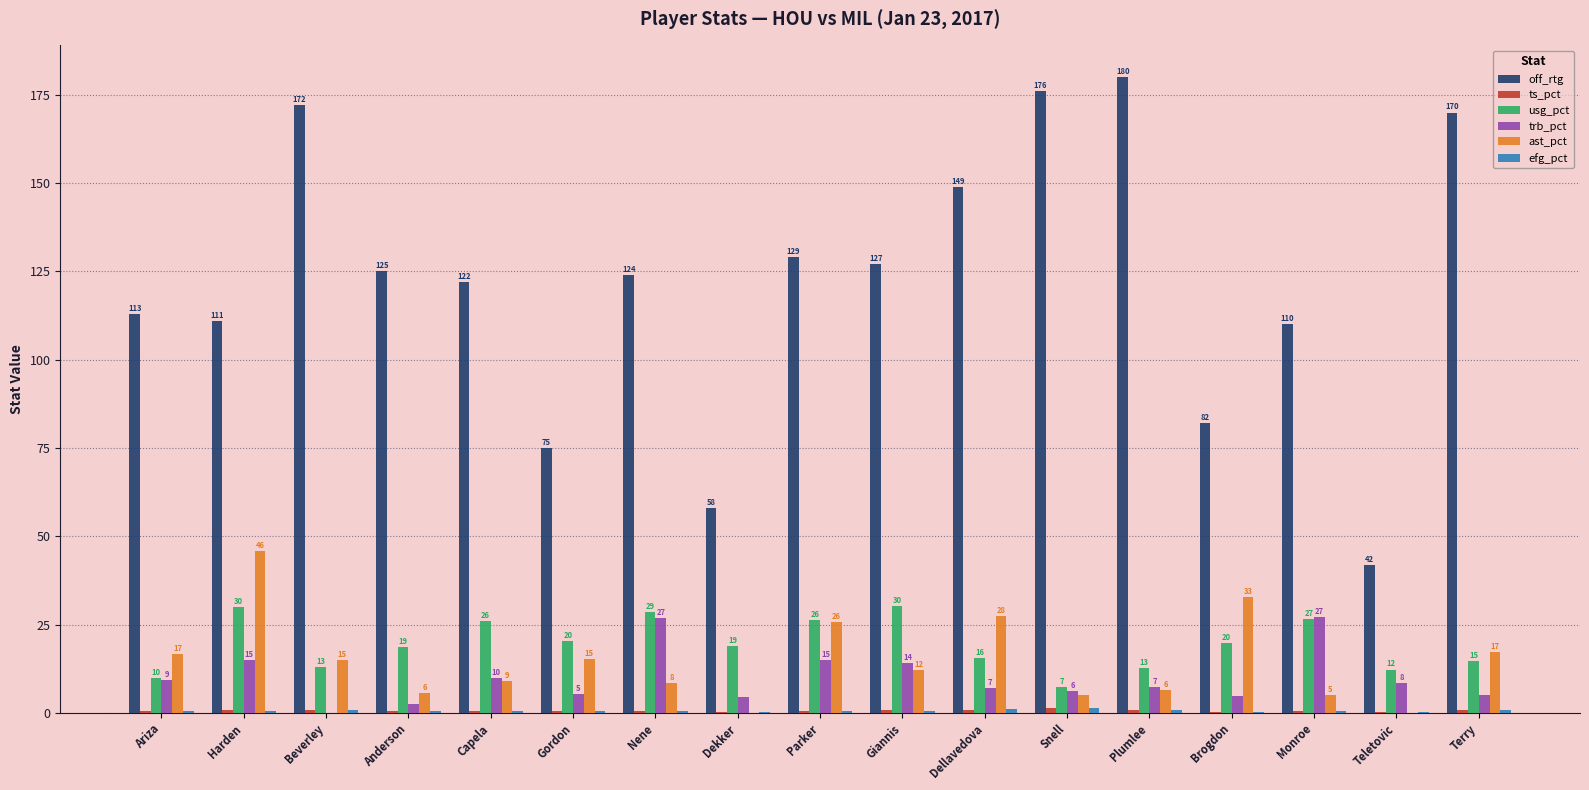

Where does the ast_pct series first go above 12?

Ariza